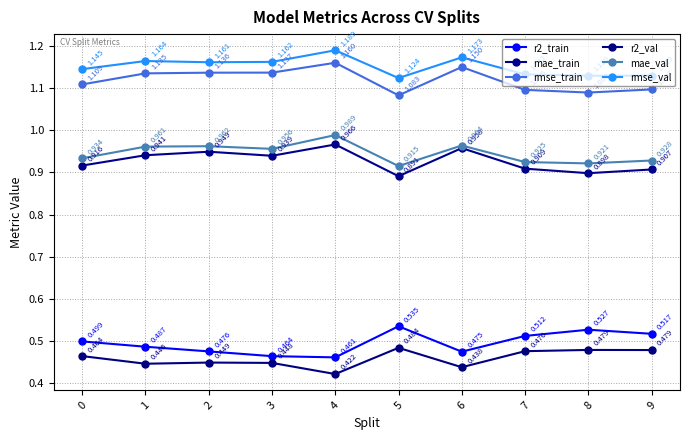

Which category has the highest value in the r2_val series?

5